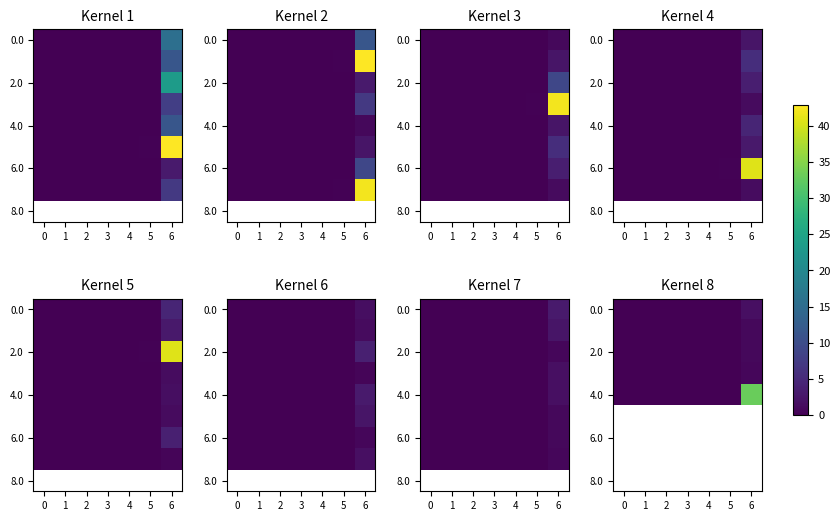

What is the spread (max minus min) of values at 6?

32.4